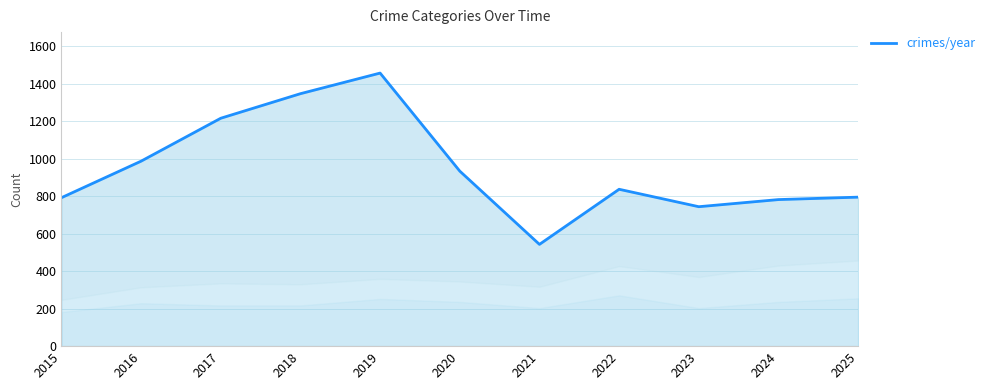

Count the number of values greater than 837.

5